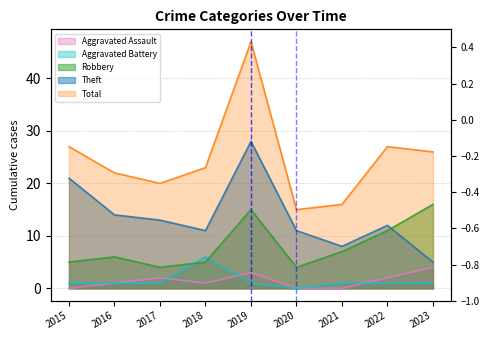

True or false: Robbery has more than 0 interior local peaks.

True